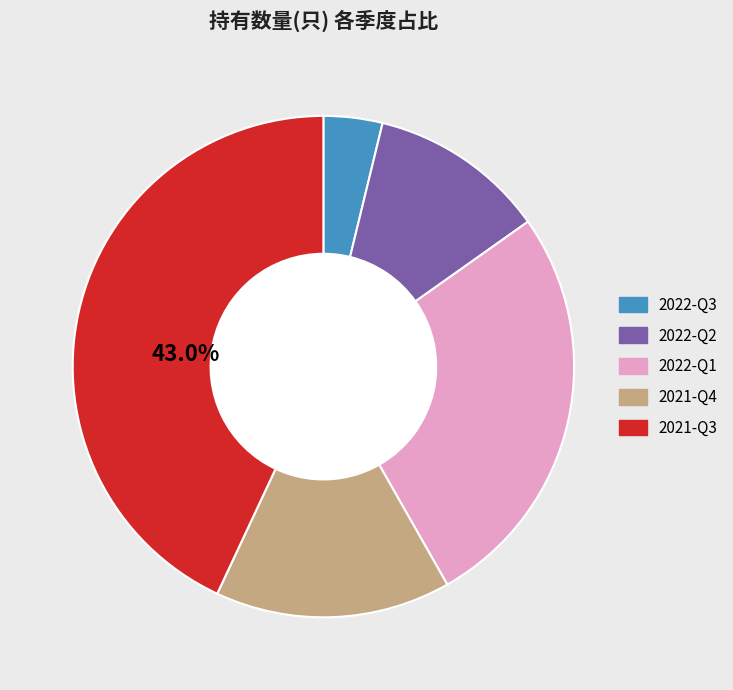

Does any single category account for the majority?

No